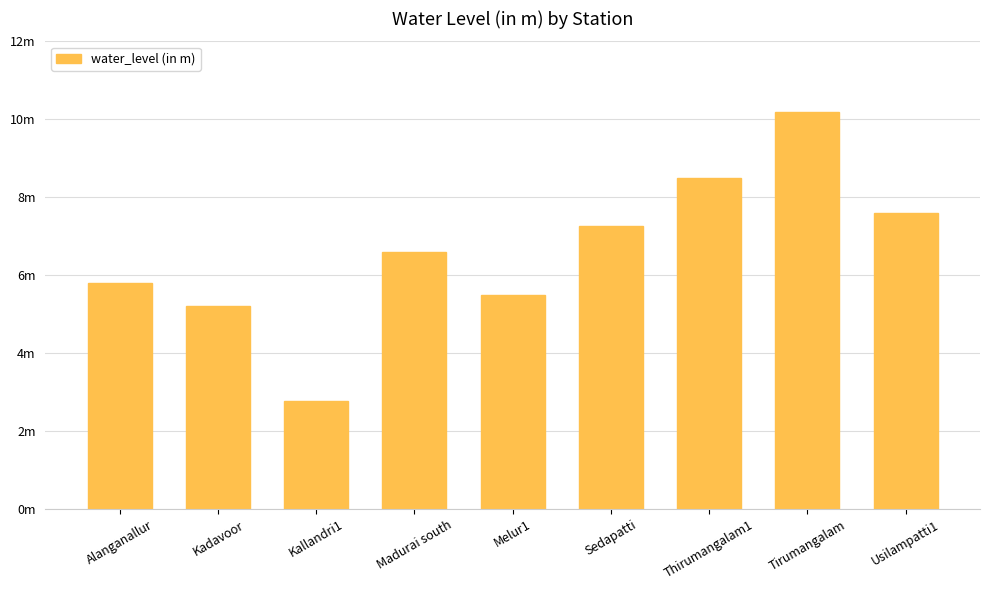

Which category has the highest value across all series?

Tirumangalam